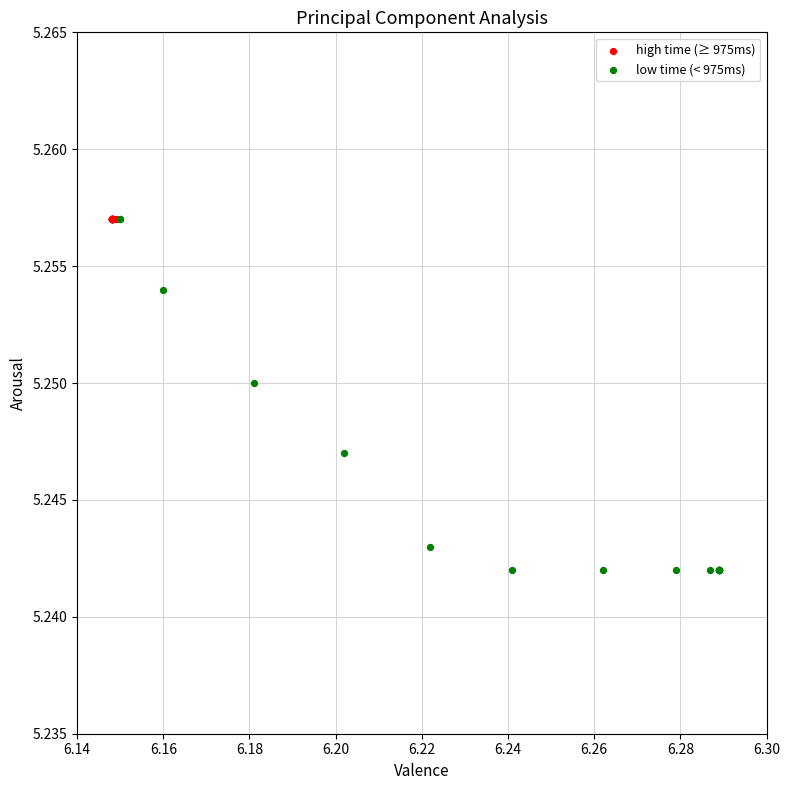

What are all the series names shown in the legend?

high time (≥ 975ms), low time (< 975ms)